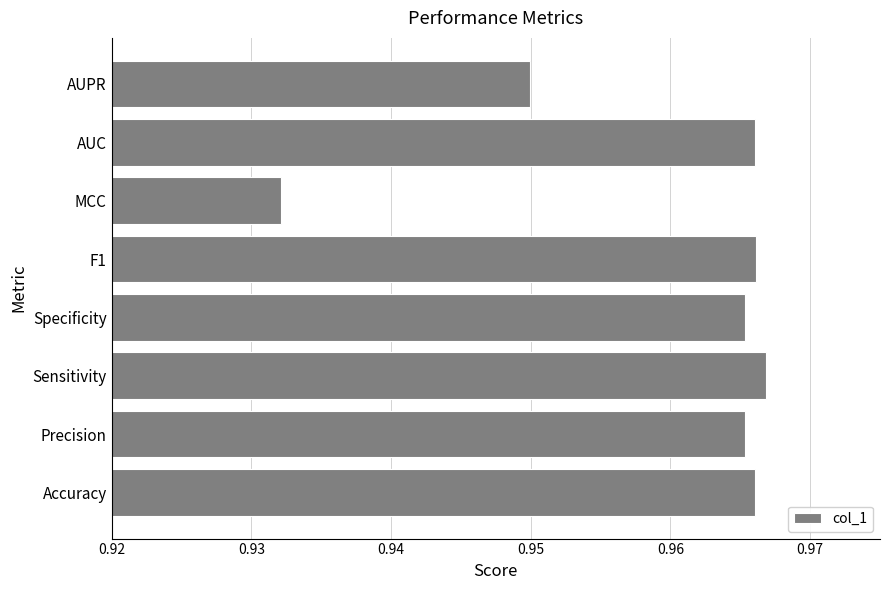

Between Specificity and MCC, which is larger?

Specificity